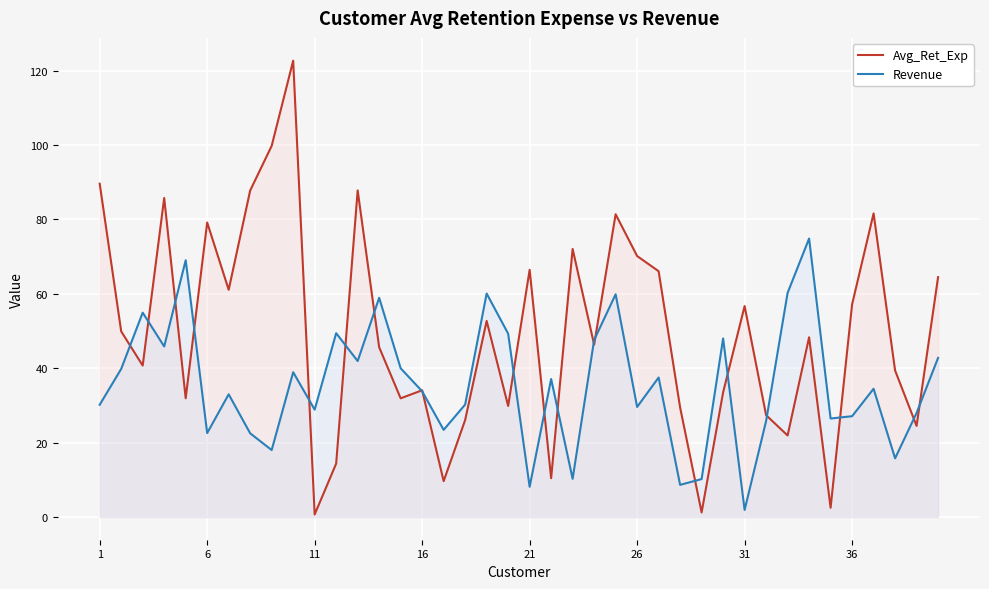

List the series in order of their overall mean, highest first.

Avg_Ret_Exp, Revenue